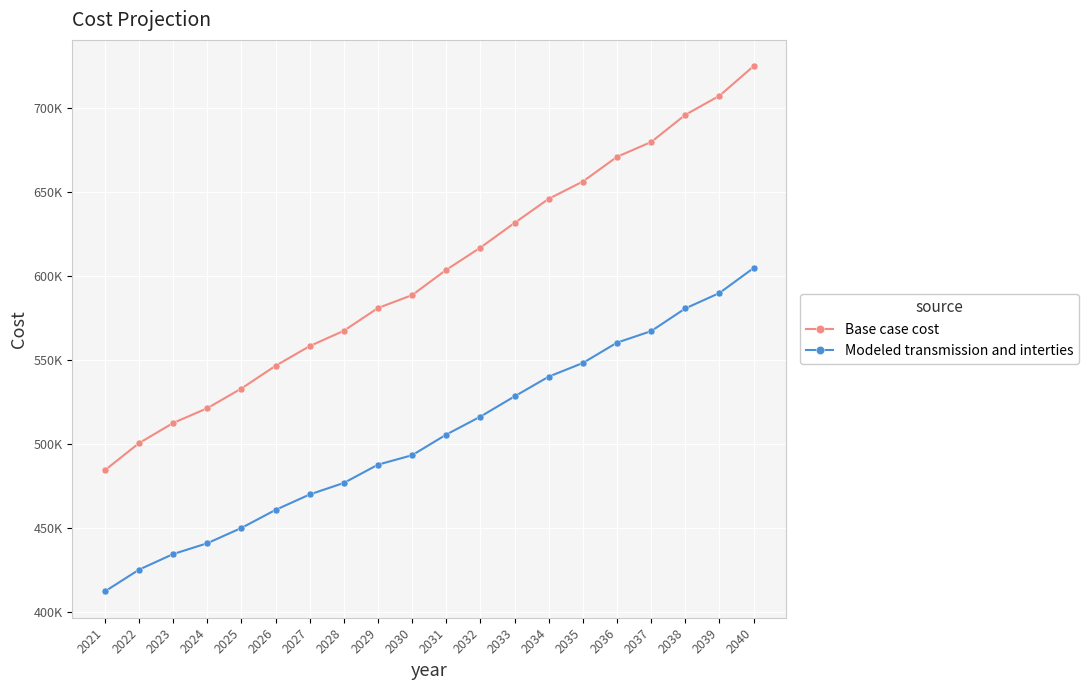

What is the difference between the highest and lowest values at 2032?

100719.1